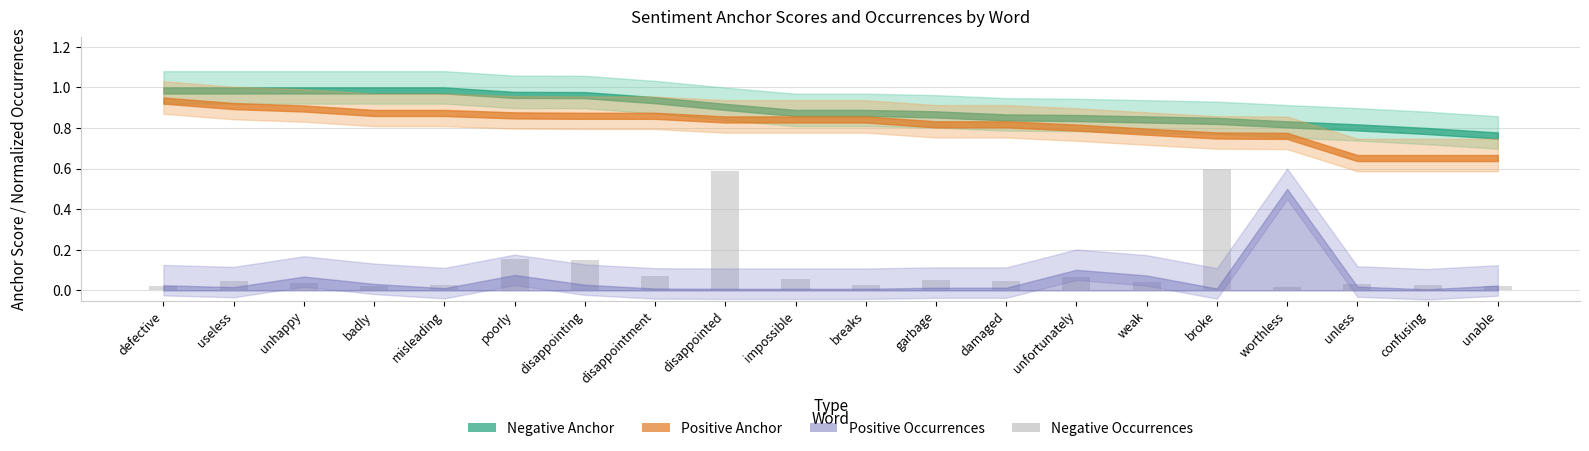

How many distinct data groups are displayed?

1